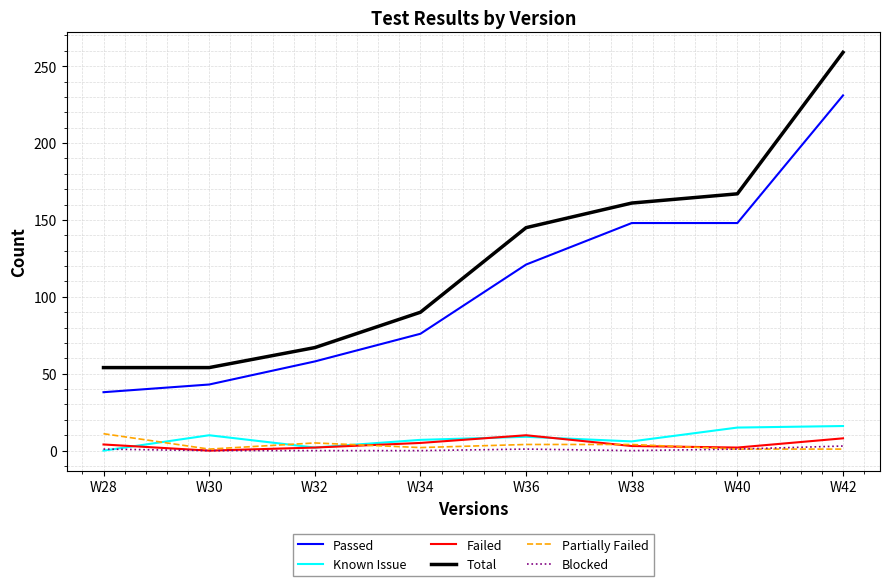

How many times do Failed and Partially Failed cross each other?

3